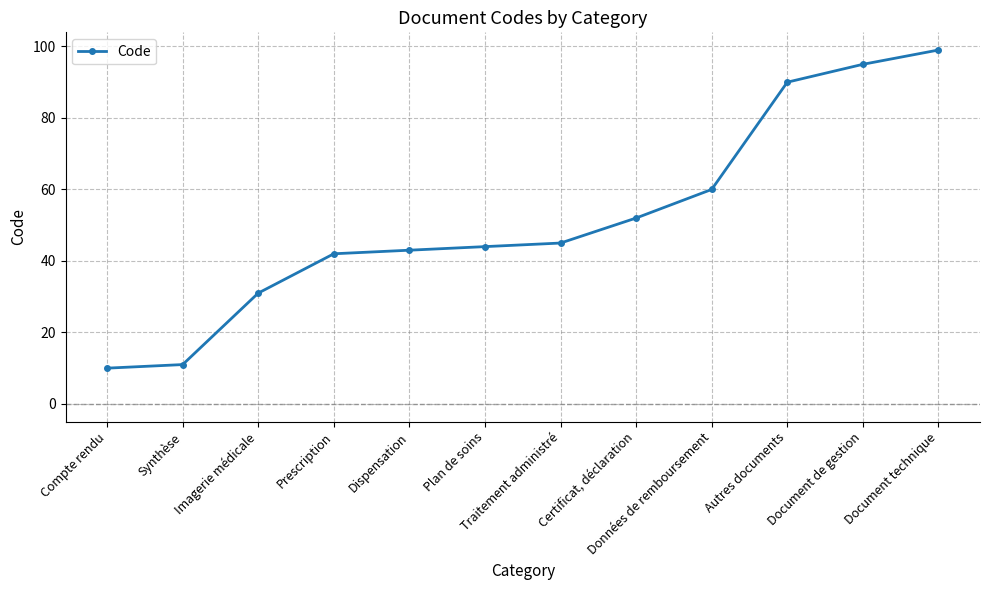

What is the sum of all values?

622